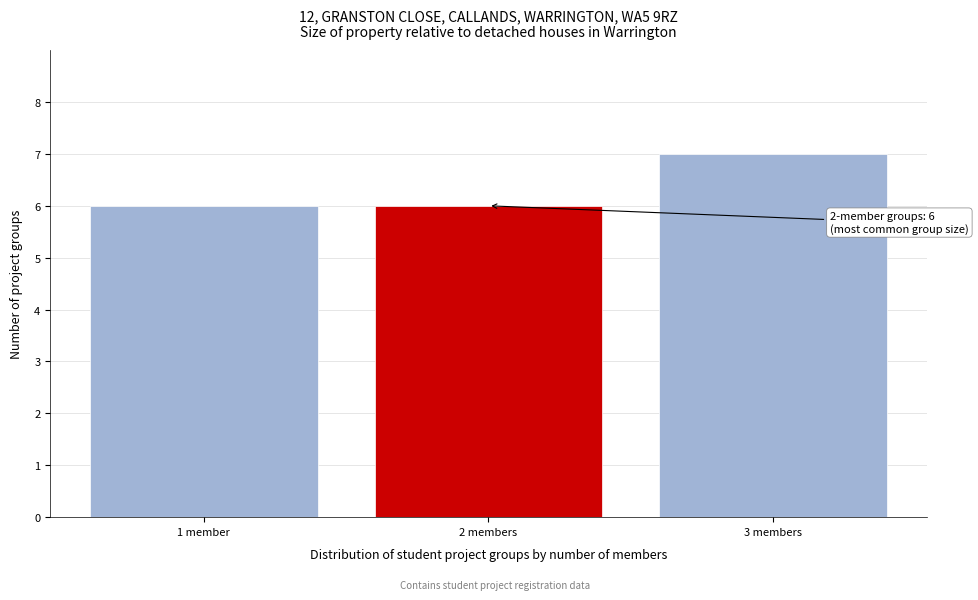

Reading right to left, transcribe all the data shown in this chart.

3 members=7	2 members=6	1 member=6